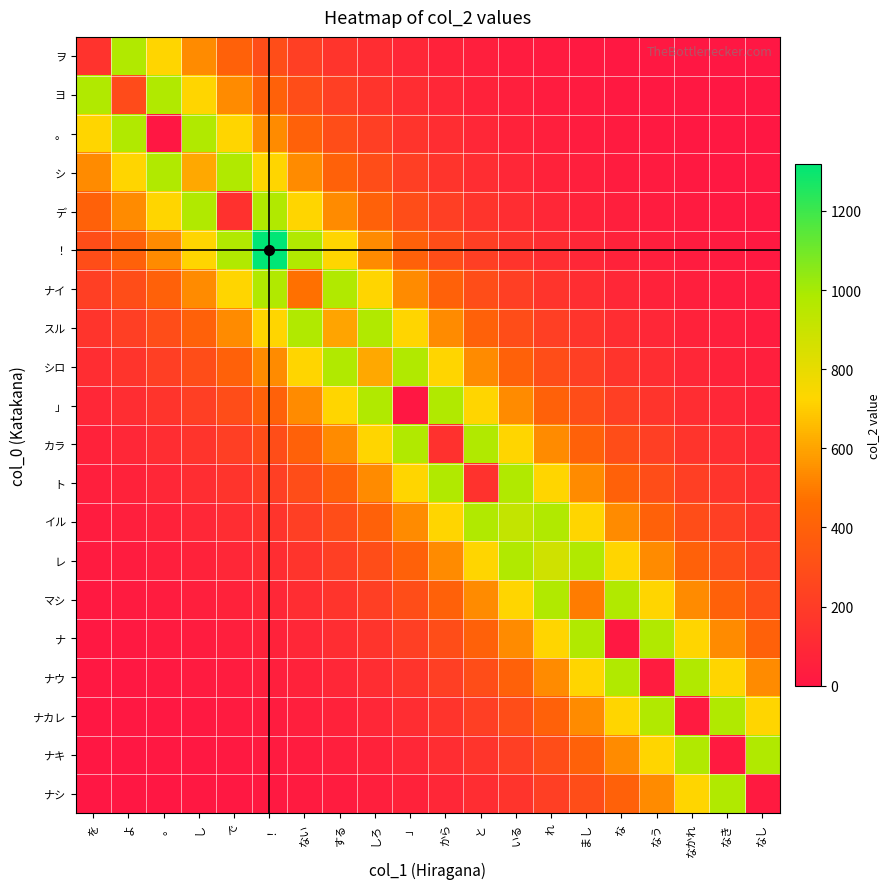

What is the total value across all series at な?

6369.9